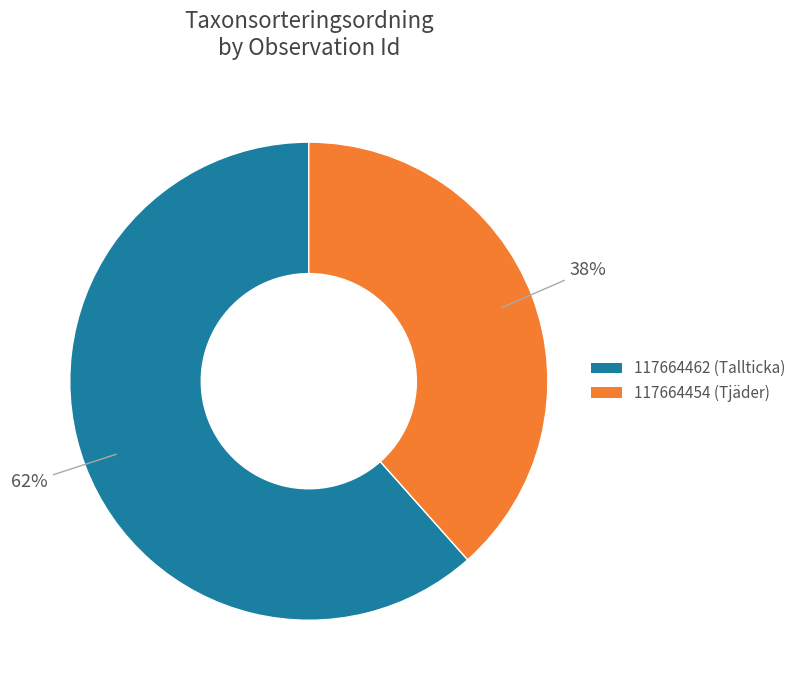

Which has a higher value, 117664462 or 117664454?

117664462